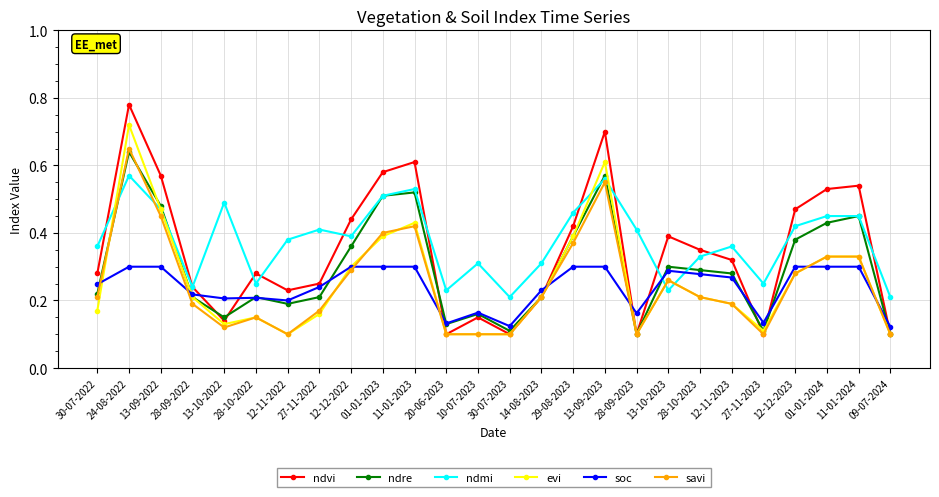

True or false: ndvi has more than 0 interior local peaks.

True